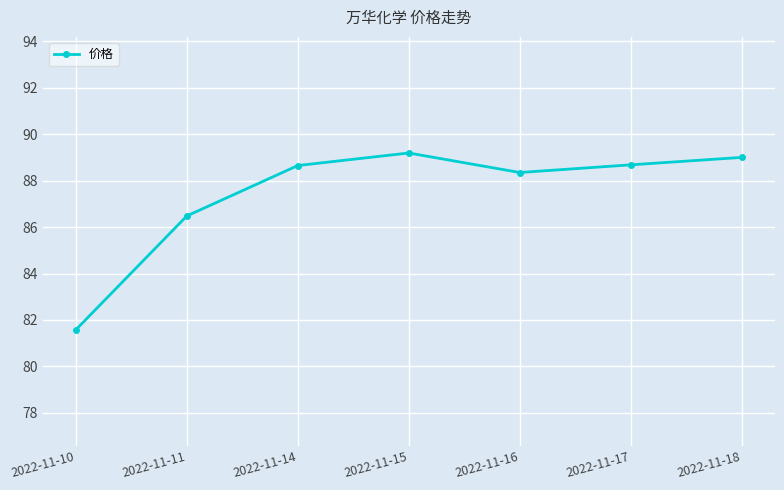

Count the number of categories in the chart.

7